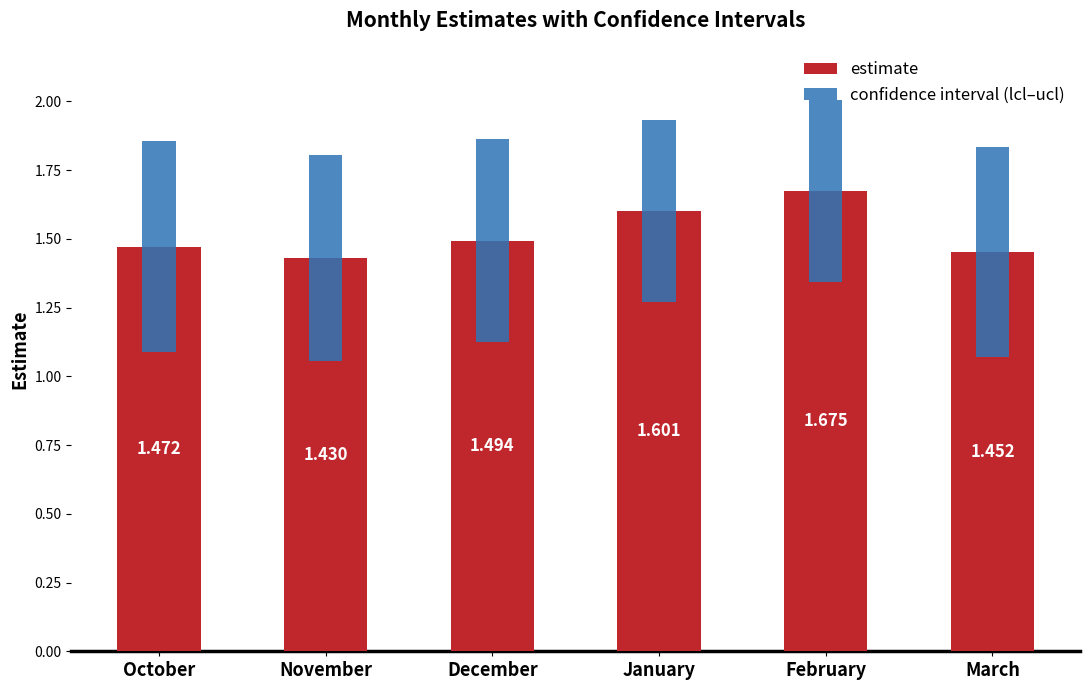

List the series in order of their overall mean, highest first.

estimate, confidence interval (lcl–ucl)